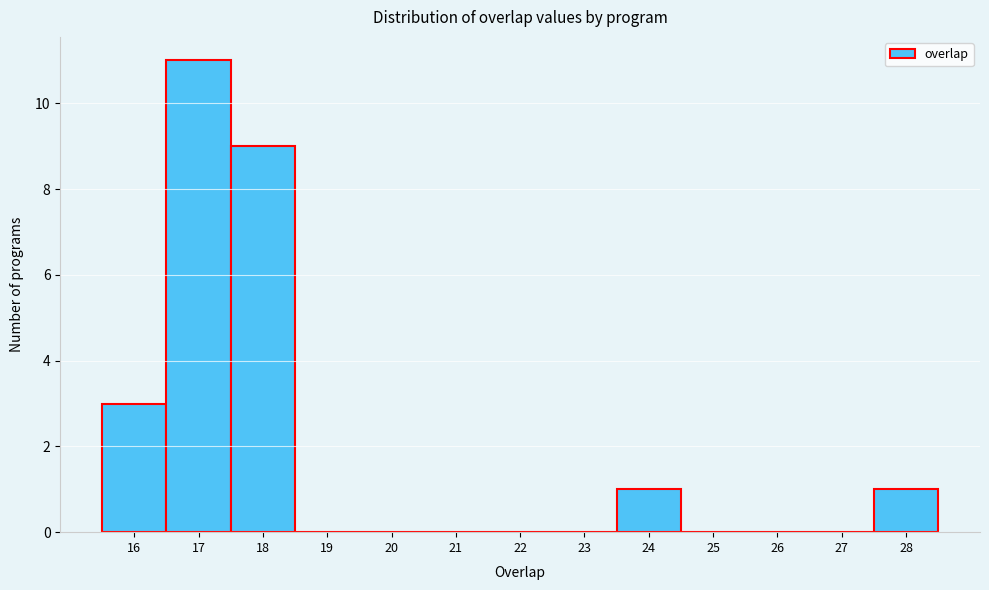

How tall is the bar that spans 15.5 to 16.5 on the x-axis? The values are not printed on the chart, so give them approximately, as read against the axis.

3